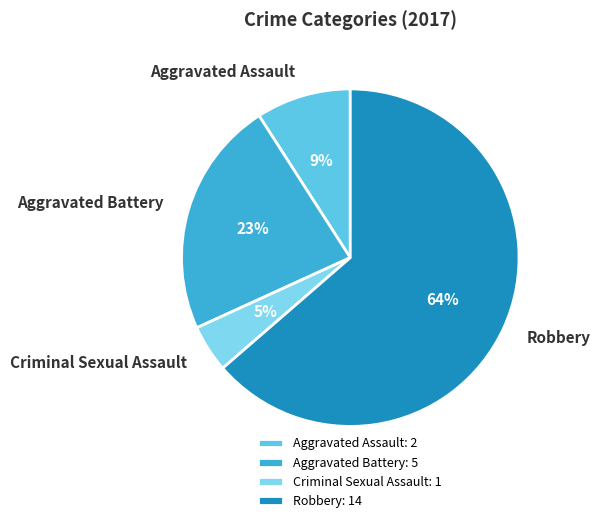

Which category has the smallest portion of the pie?

Criminal Sexual Assault